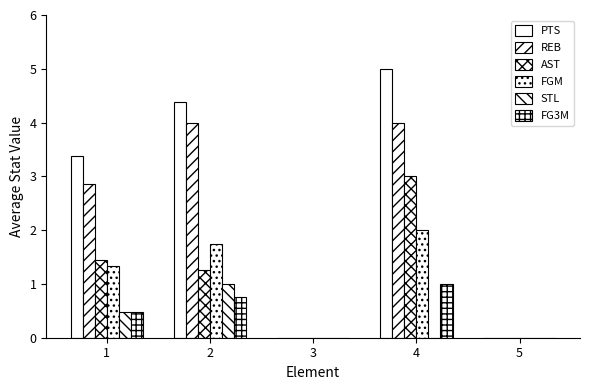

Reading left to right, what are all the values shown in this chart?

PTS: 1=3.4	2=4.4	3=0.0	4=5.0	5=0.0
REB: 1=2.9	2=4.0	3=0.0	4=4.0	5=0.0
AST: 1=1.4	2=1.2	3=0.0	4=3.0	5=0.0
FGM: 1=1.3	2=1.8	3=0.0	4=2.0	5=0.0
STL: 1=0.5	2=1.0	3=0.0	4=0.0	5=0.0
FG3M: 1=0.5	2=0.8	3=0.0	4=1.0	5=0.0